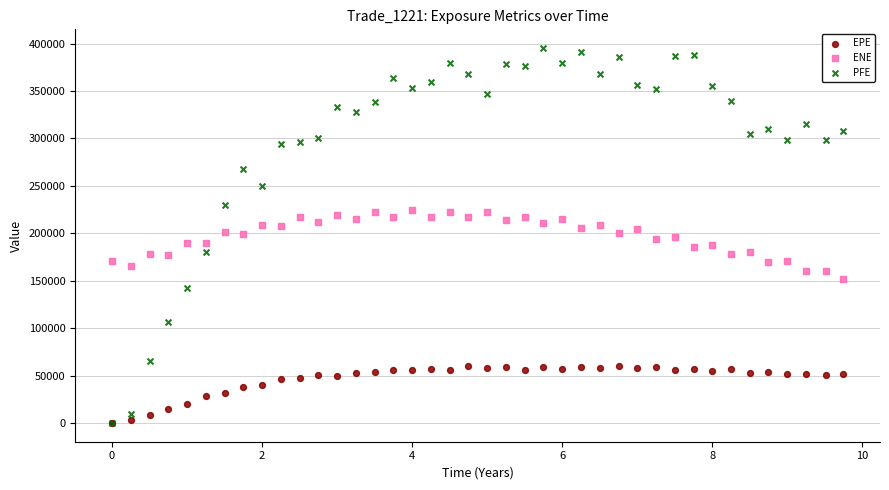

Which series reaches the maximum Y coordinate?

PFE